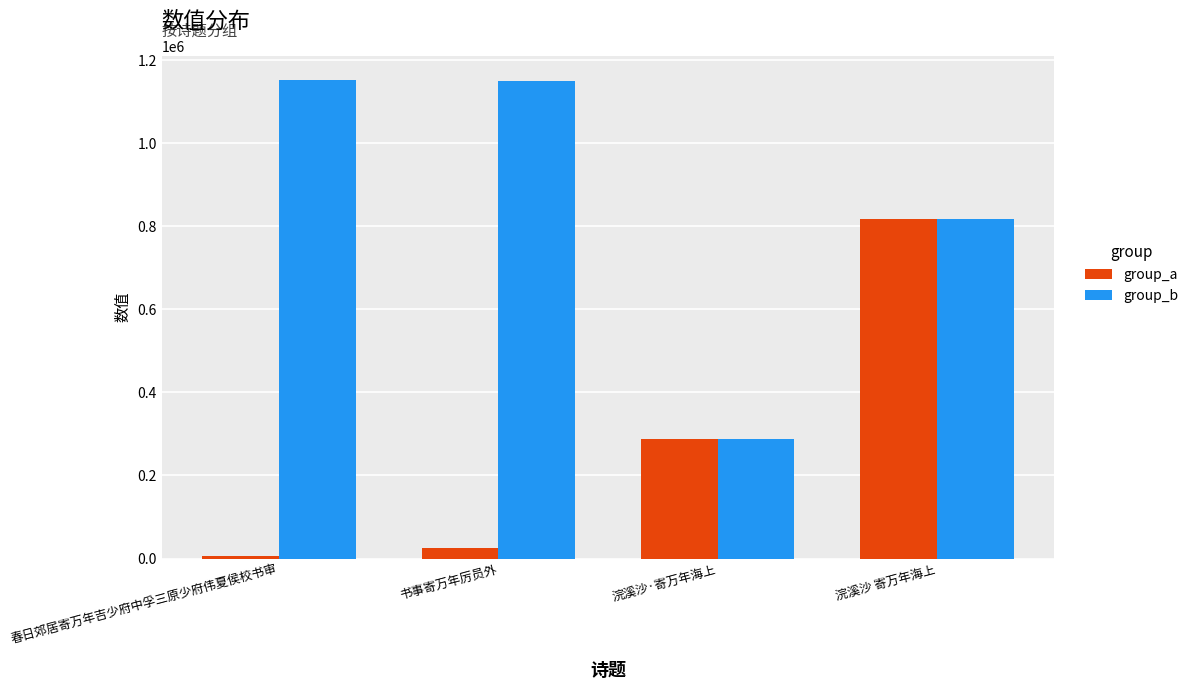

What is the difference between the highest and lowest values at 书事寄万年厉员外?

1125833